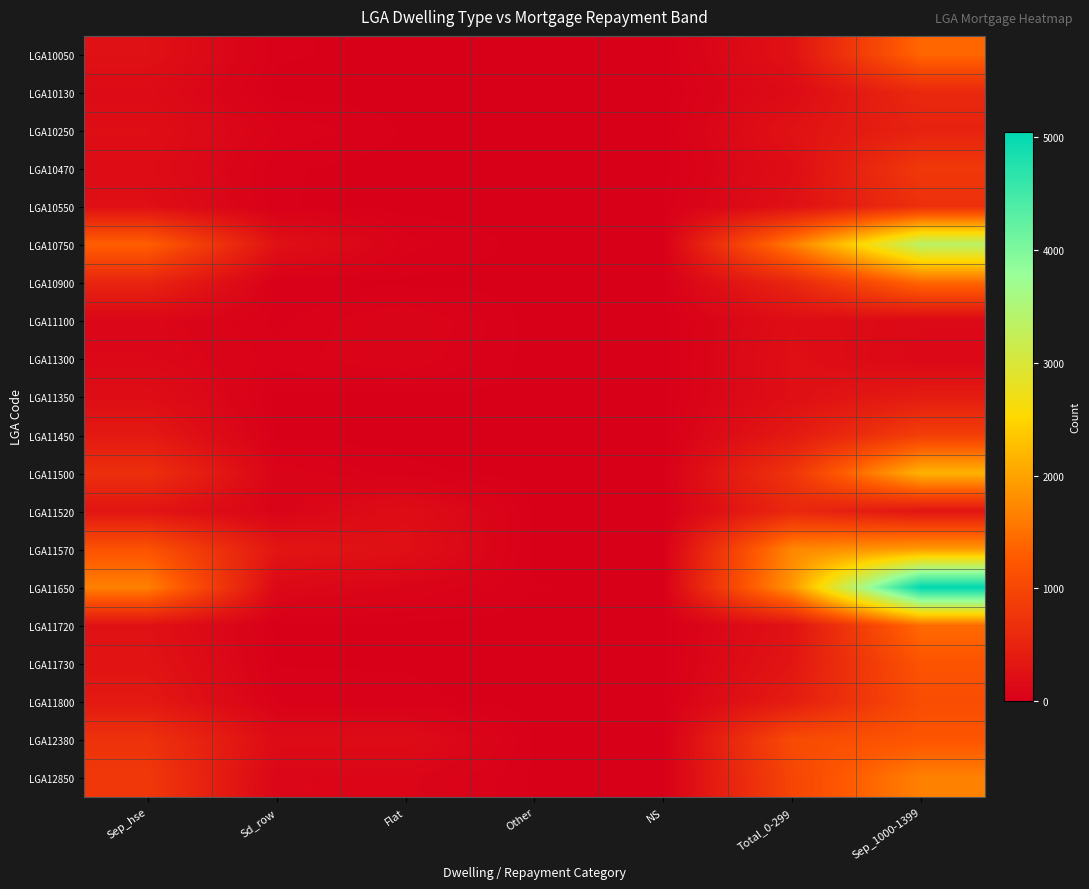

Which series has the largest total across all categories?

LGA11650